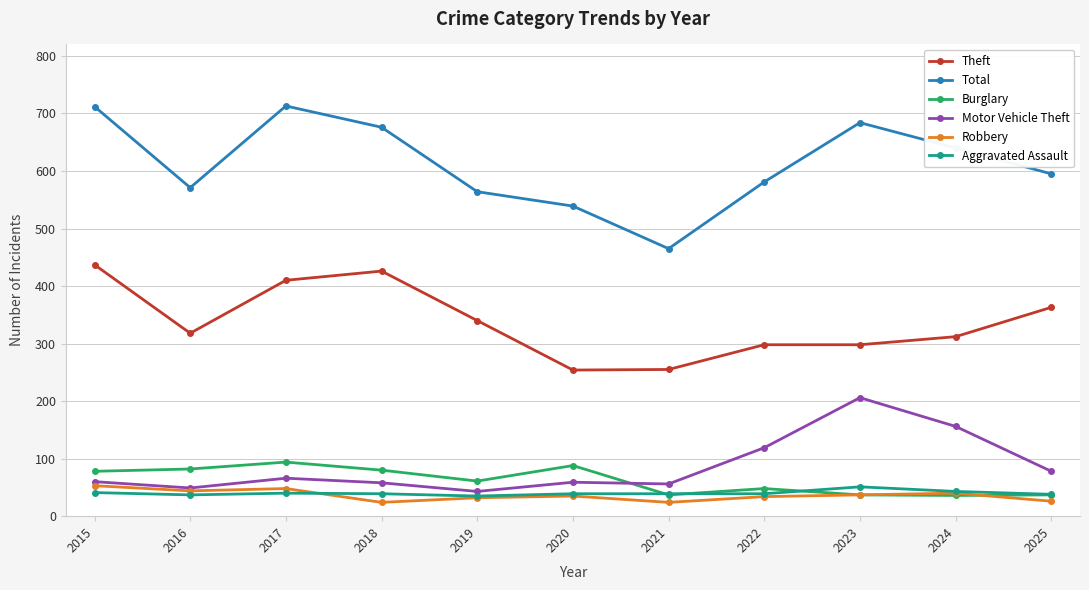

Which series has the largest total across all categories?

Total